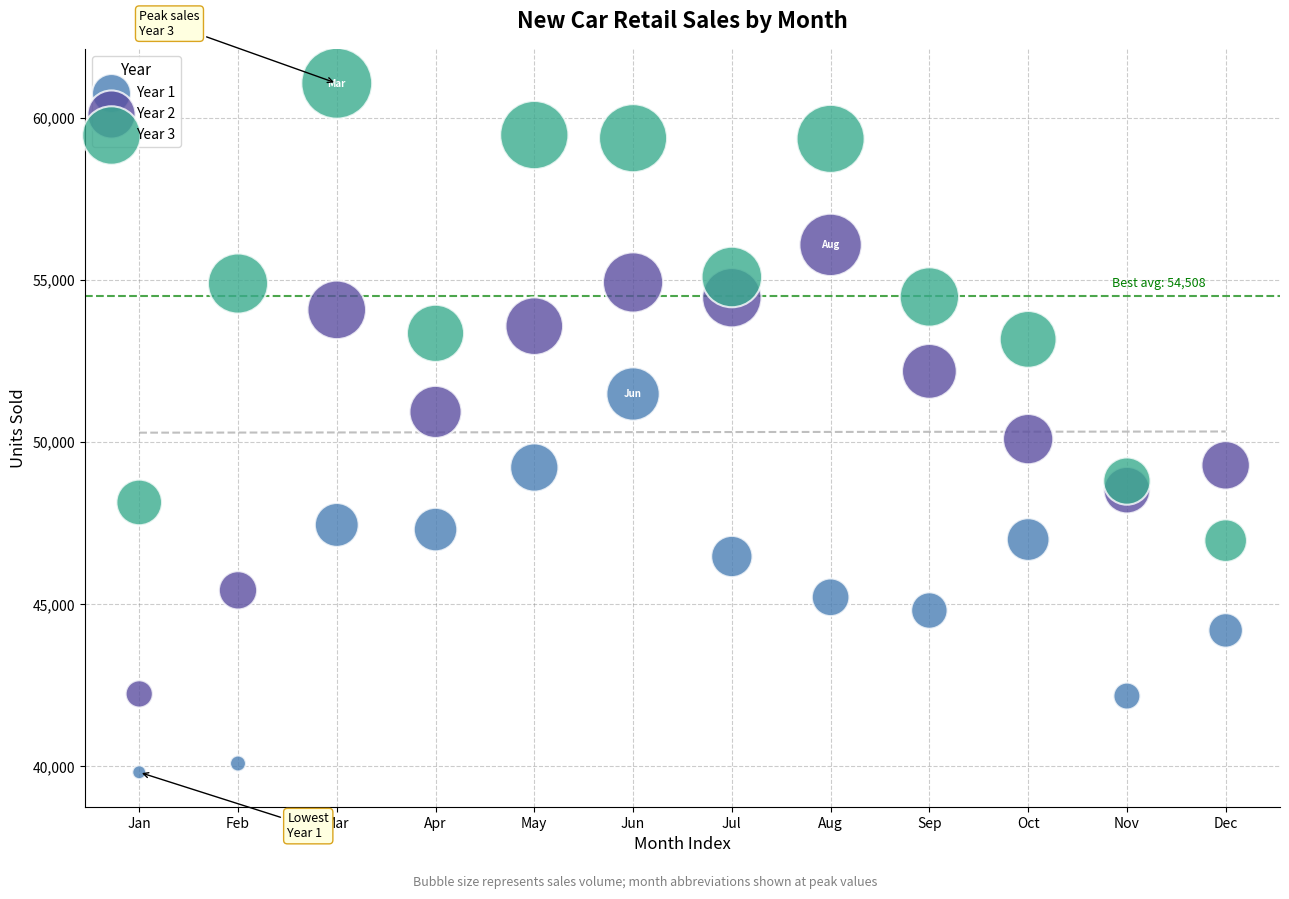

Which series contains the highest Y value?

Year 3